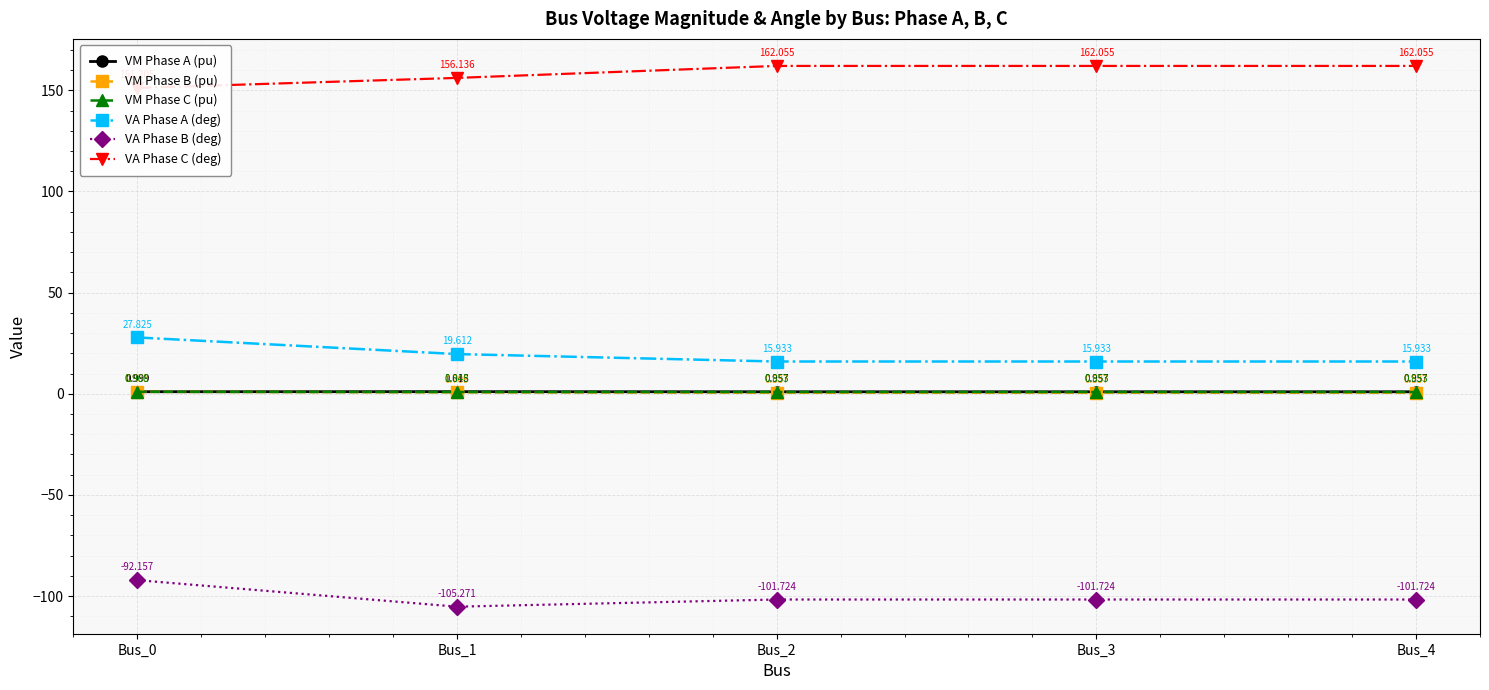

What is the sum of the VM Phase C (pu) values at Bus_4 and Bus_3?

1.7